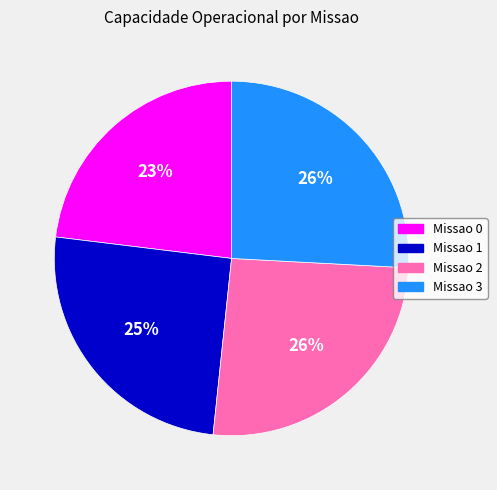

Is the sum of Missao 2 and Missao 1 greater than half?

Yes